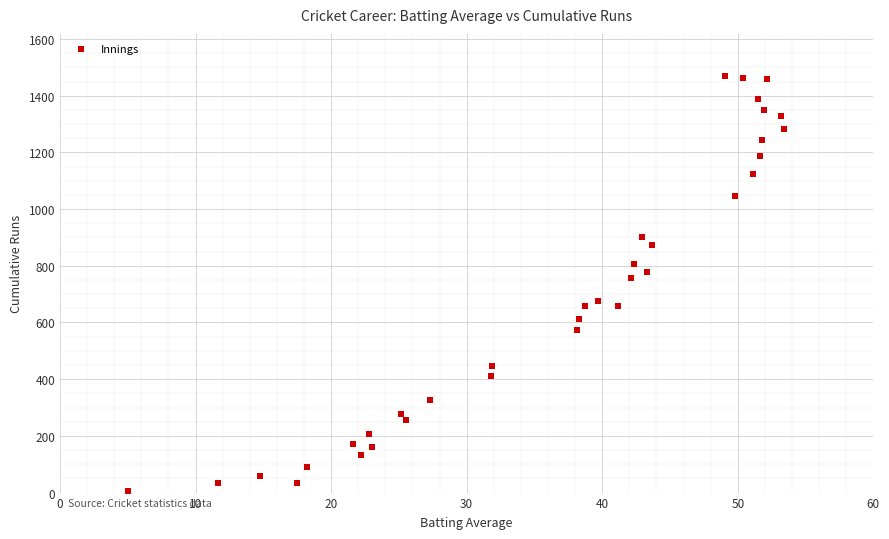

What Y value in the scatter plot is closest to 738?

758